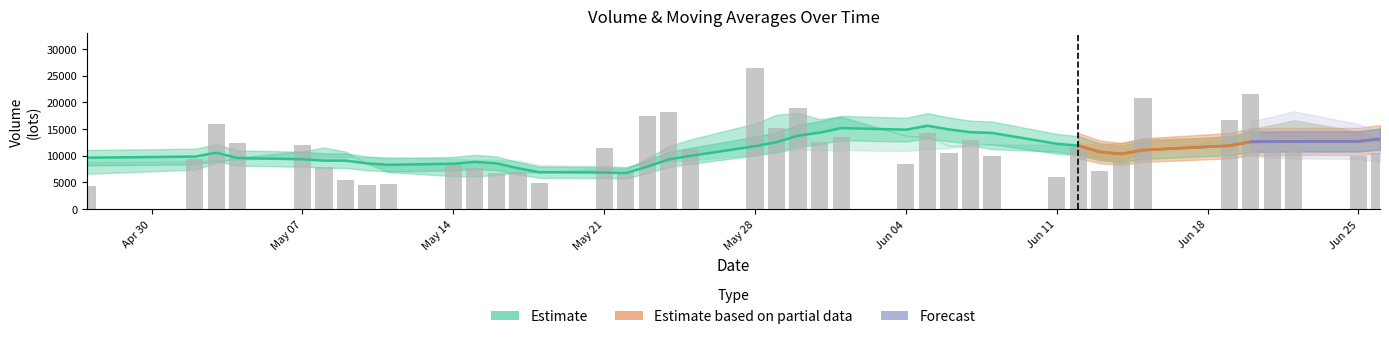

What is the total value across all series at 12?

51221.2